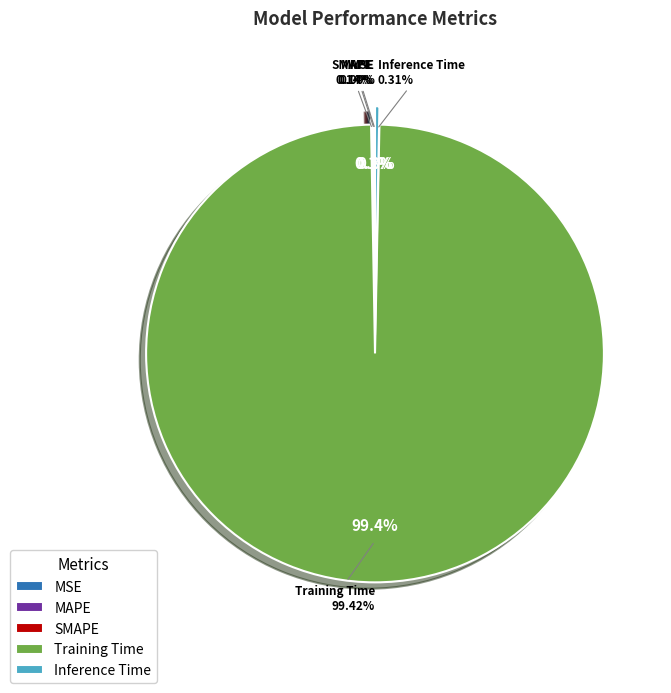

Is it true that MAPE is 11% of the pie?

False